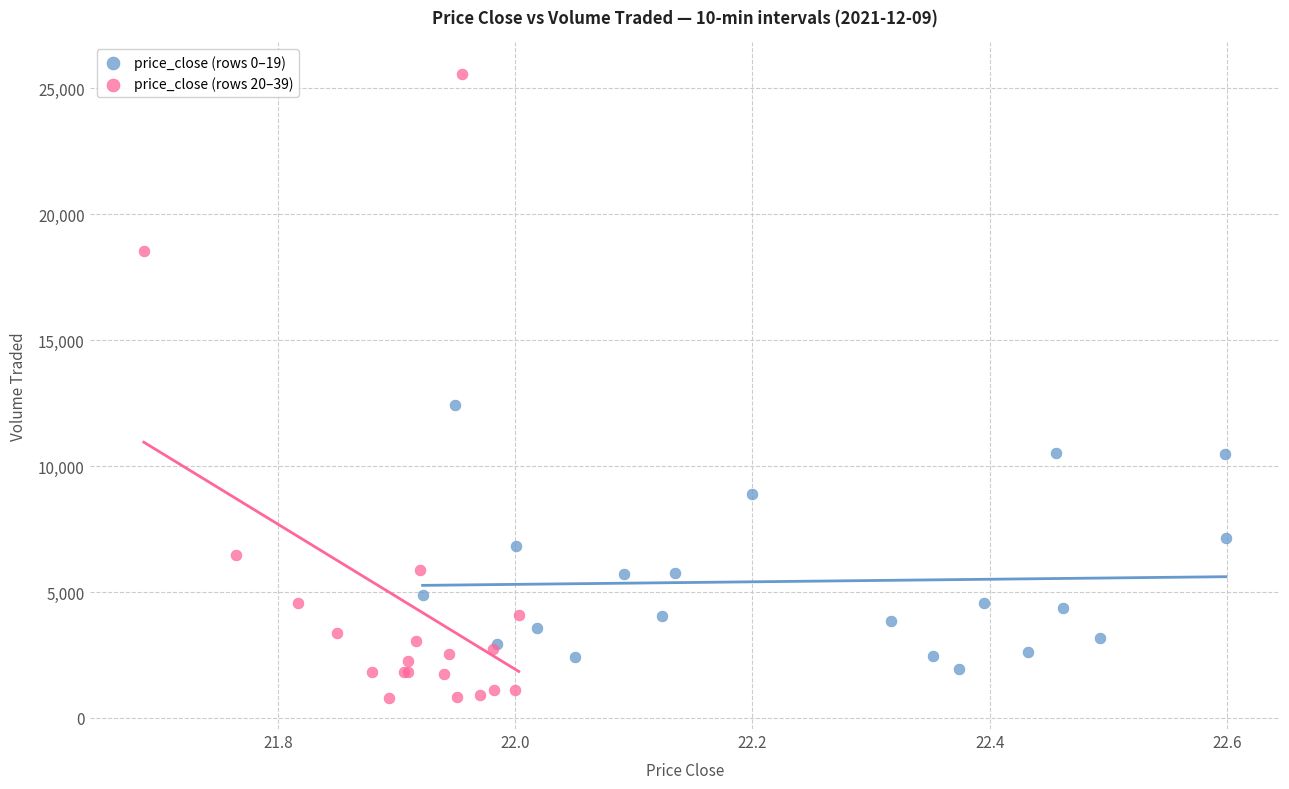

Which series has the largest Y range (max minus min)?

price_close (rows 20–39)